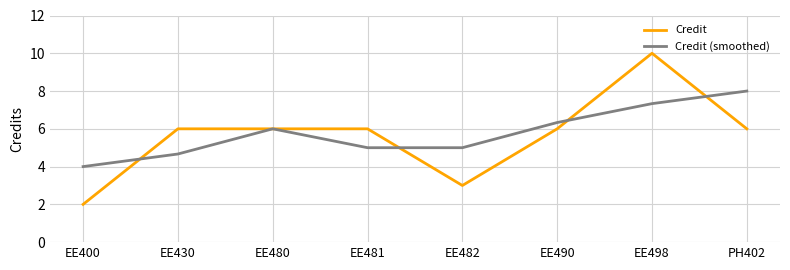

Reading right to left, list all the values displayed in this chart.

Credit: 6.0	10.0	6.0	3.0	6.0	6.0	6.0	2.0
Credit (smoothed): 8.0	7.3	6.3	5.0	5.0	6.0	4.7	4.0